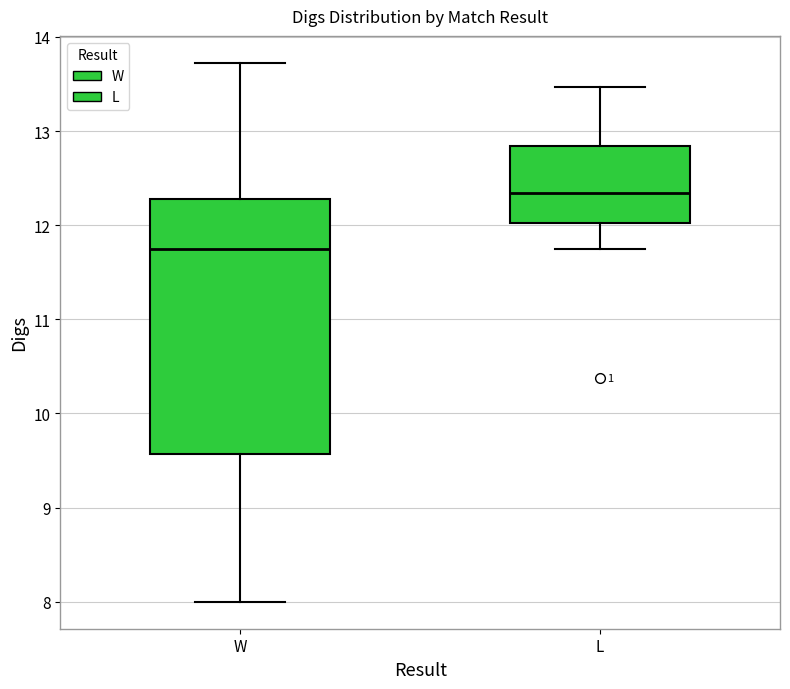

Reading left to right, transcribe this box plot: for each box, give where its median line is, the range the box spans, and where its two whiskers end, as read against the y-axis. The values are not printed on the chart, so give them approximately, as read against the axis.

W: median 11.7, box 9.6 to 12.3, whiskers 8.0 to 13.7
L: median 12.3, box 12.0 to 12.8, whiskers 11.8 to 13.5